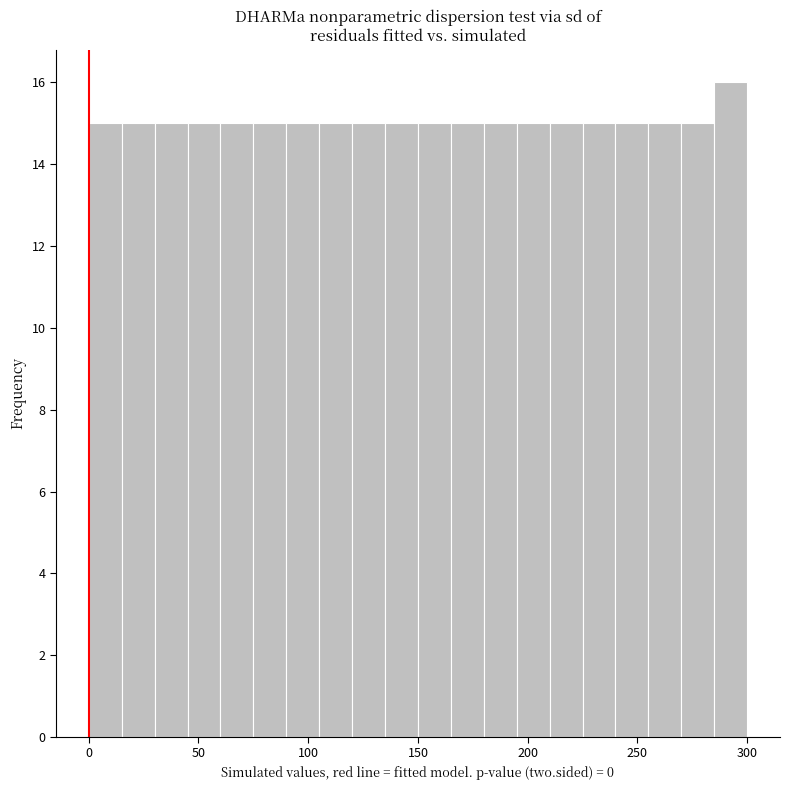

Read against the x-axis, roughly where is the centre of the tallest bar?

295